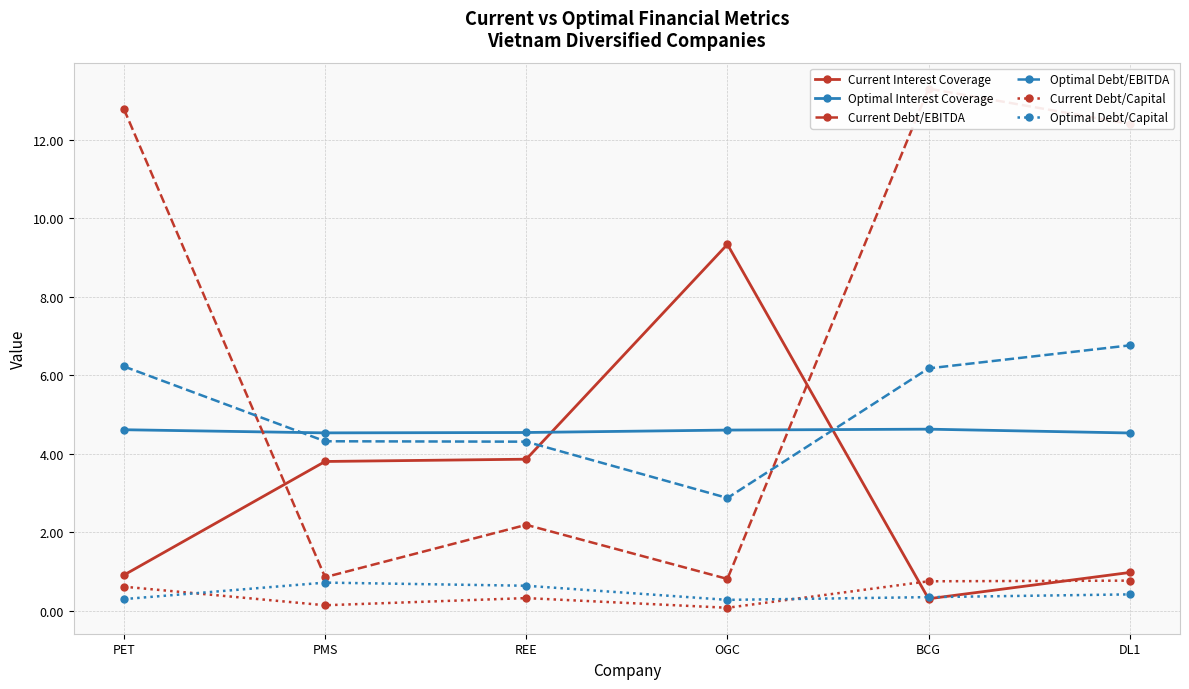

What is the average value of the Current Debt/EBITDA series?

7.1